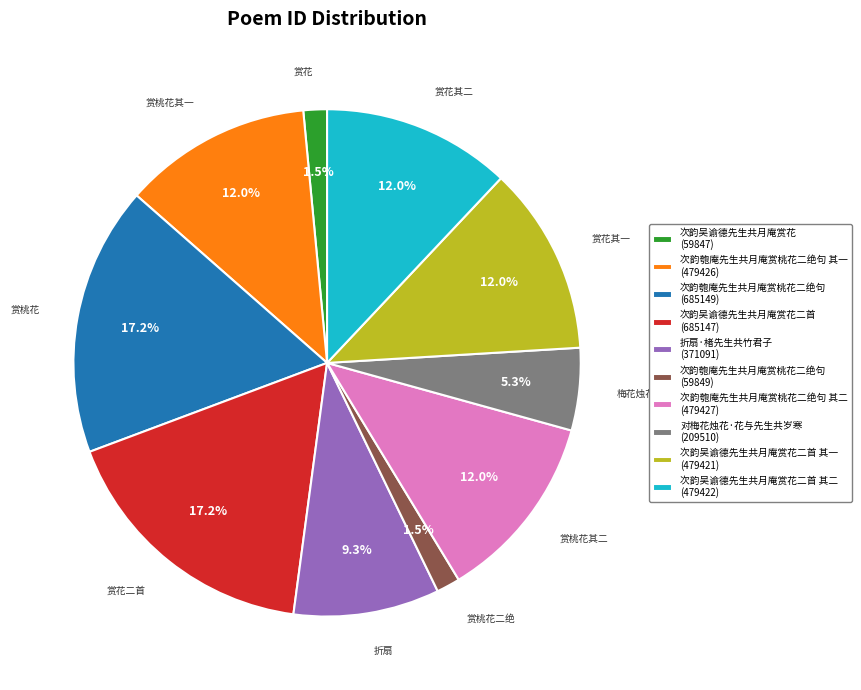

Does 折扇·楮先生共竹君子 (371091) represent more than half of the total?

No